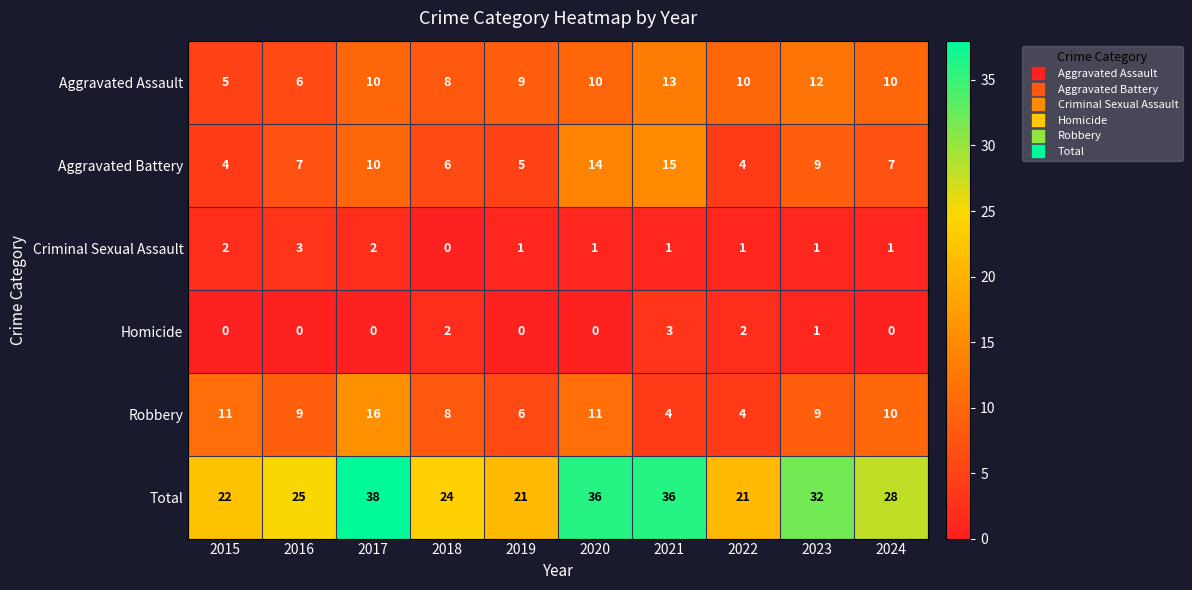

Where does the Criminal Sexual Assault series first go above 1?

2015